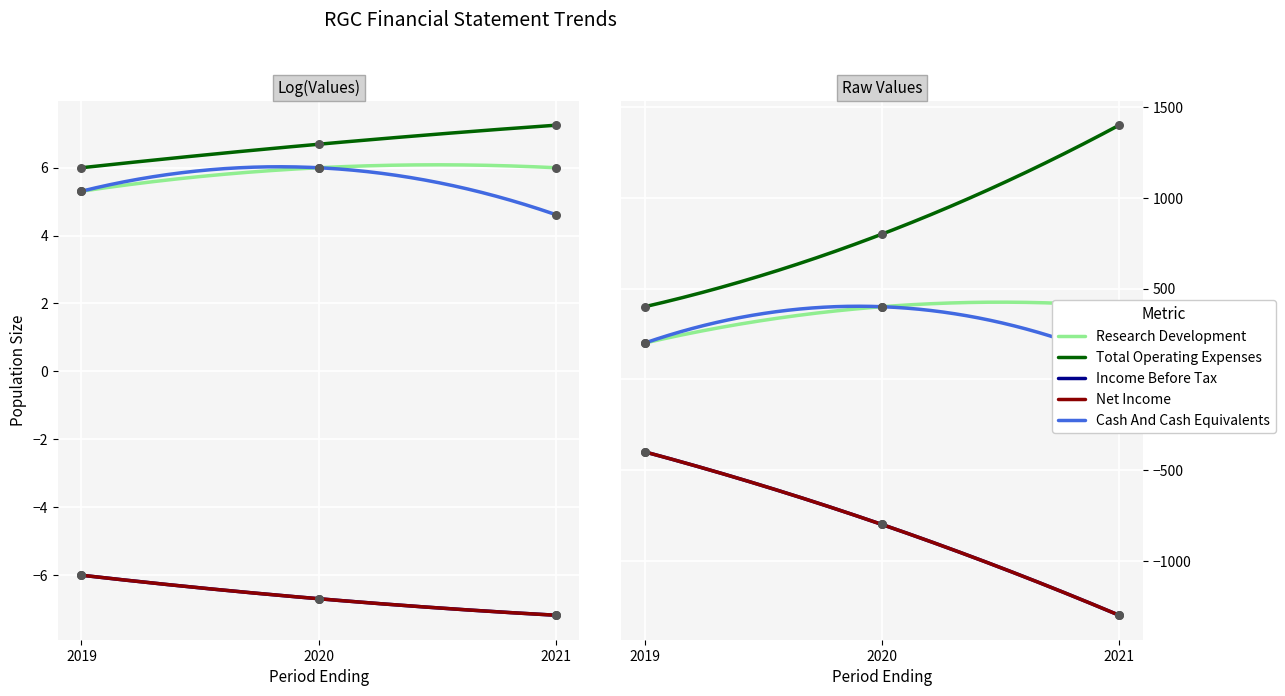

Which series contains the highest Y value?

Total Operating Expenses